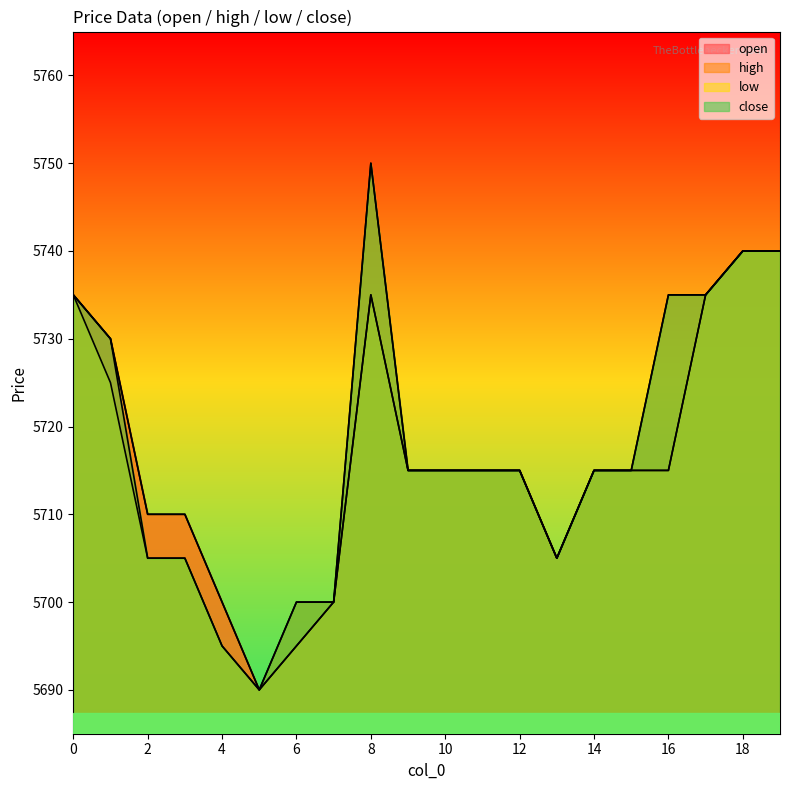

True or false: low and open cross at least once.

False